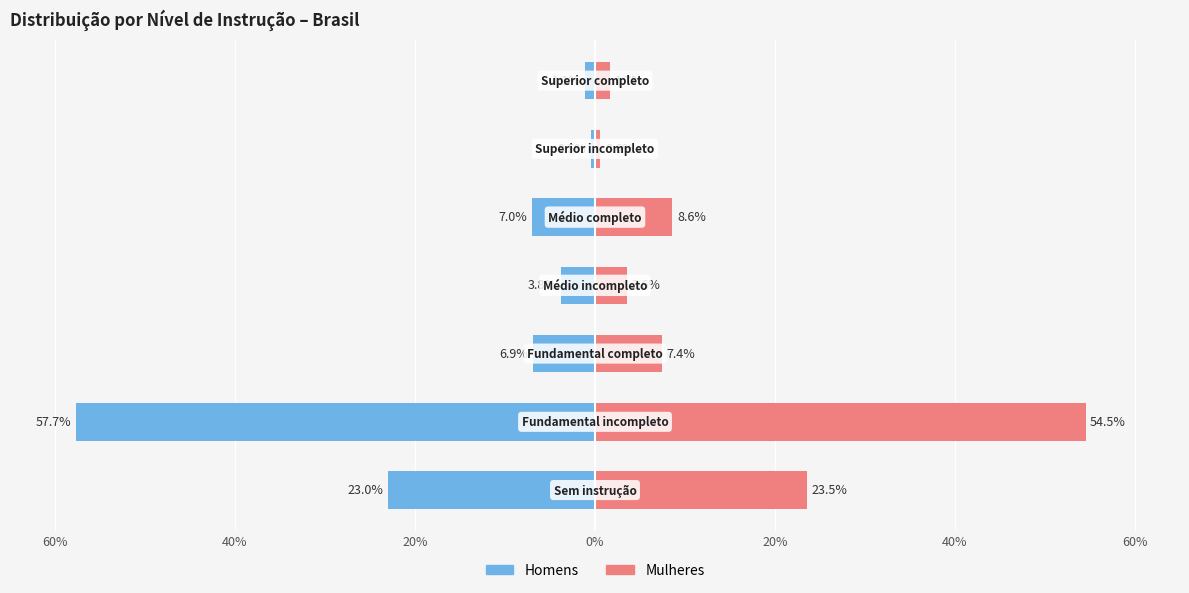

What is the value of the Mulheres bar at the 4th from the left?

3.6